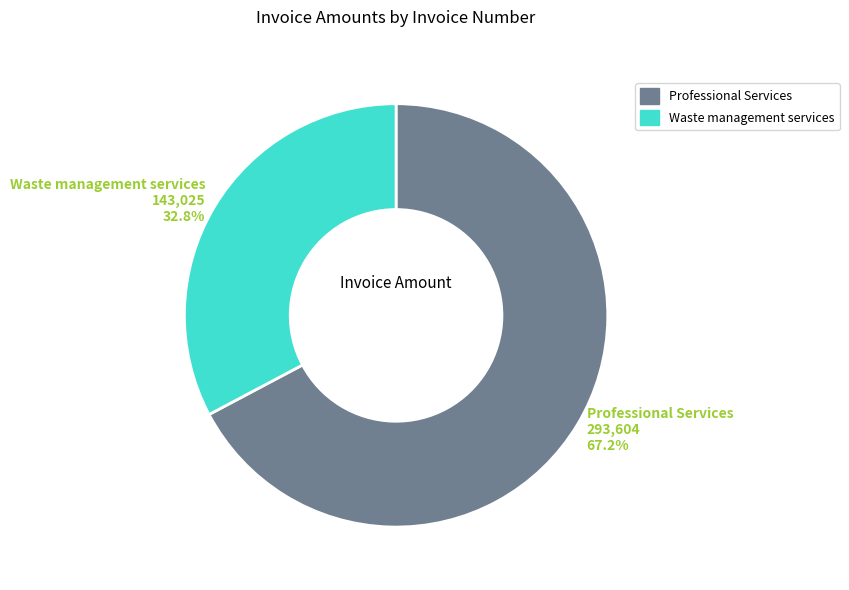

Is there a majority slice in this chart?

Yes